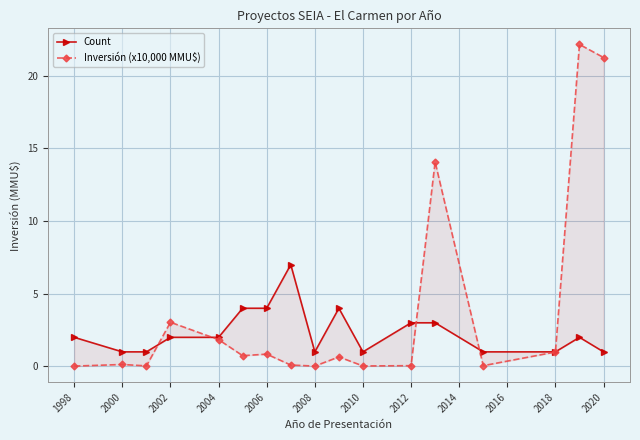

Which series has the largest range (max minus min)?

Inversión (x10,000 MMU$)